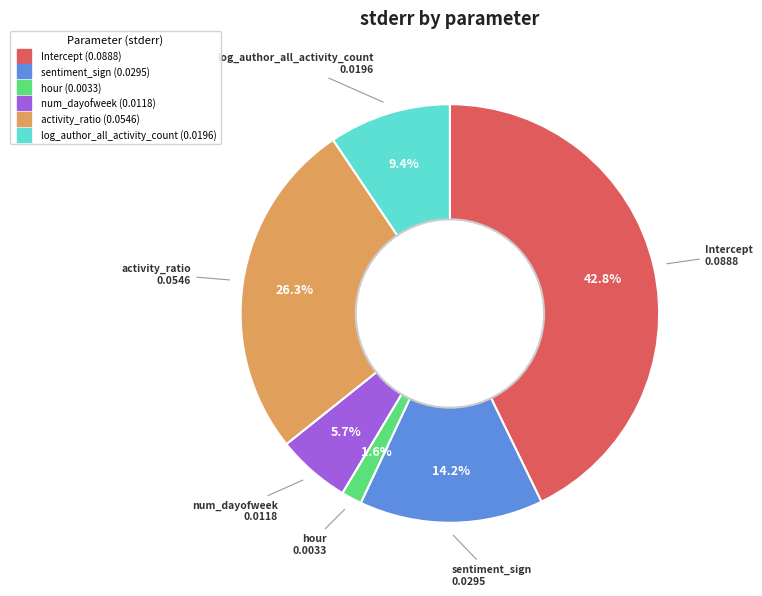

Rank the categories by value from lowest to highest.

hour, num_dayofweek, log_author_all_activity_count, sentiment_sign, activity_ratio, Intercept